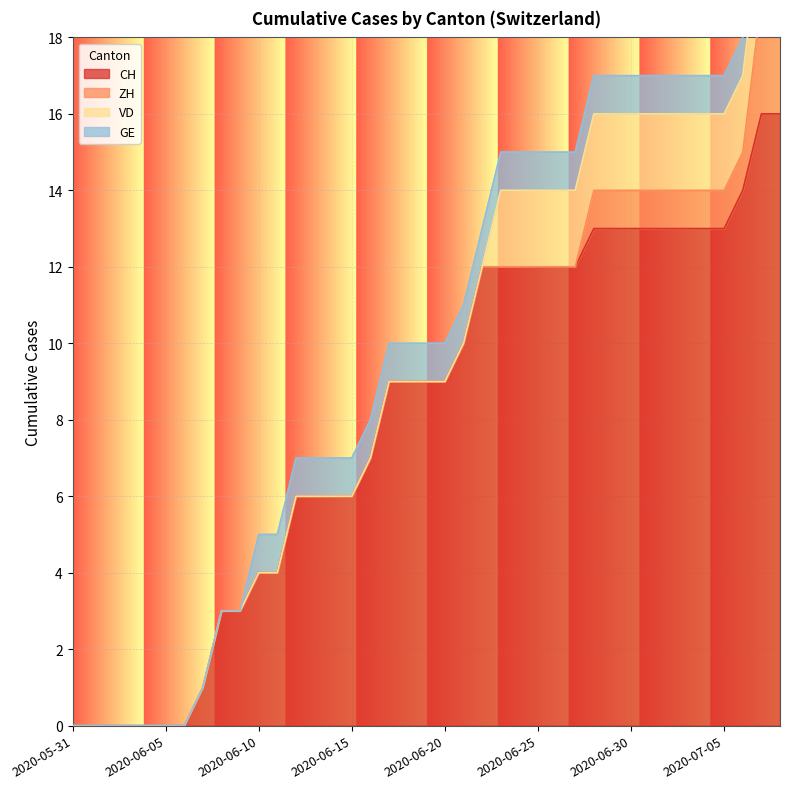

True or false: GE and CH intersect in this chart.

False